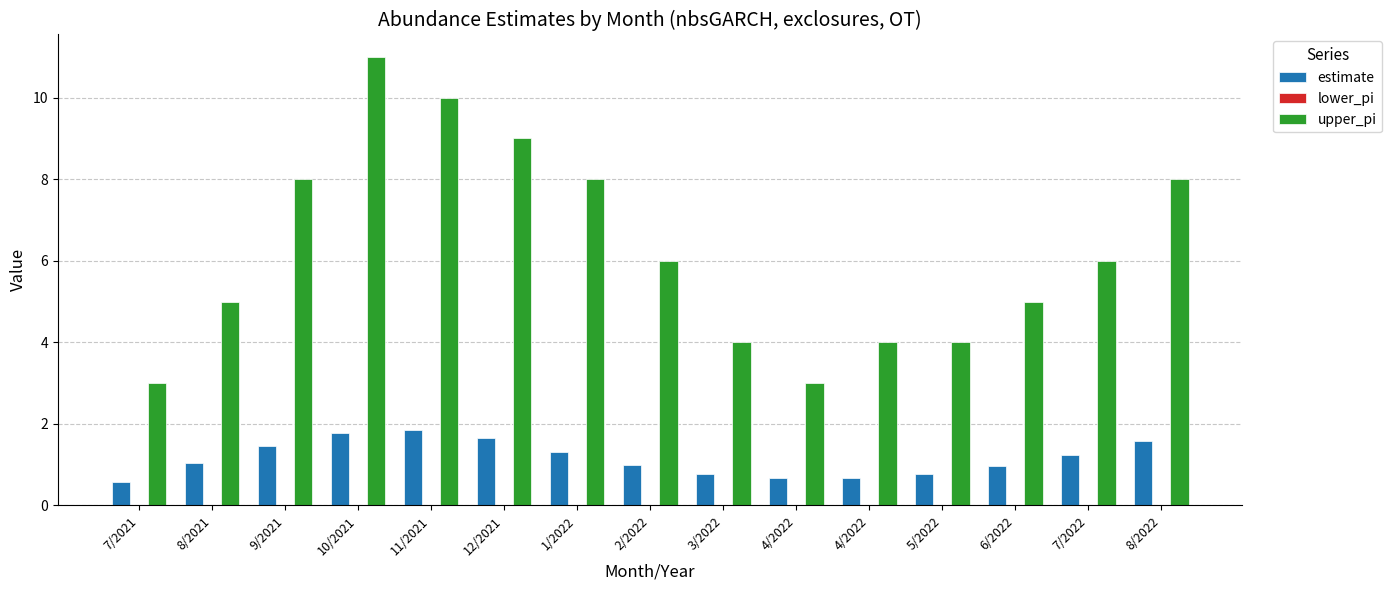

List the labels in order of estimate value, smallest first.

7/2021, 4/2022, 4/2022, 3/2022, 5/2022, 6/2022, 2/2022, 8/2021, 7/2022, 1/2022, 9/2021, 8/2022, 12/2021, 10/2021, 11/2021